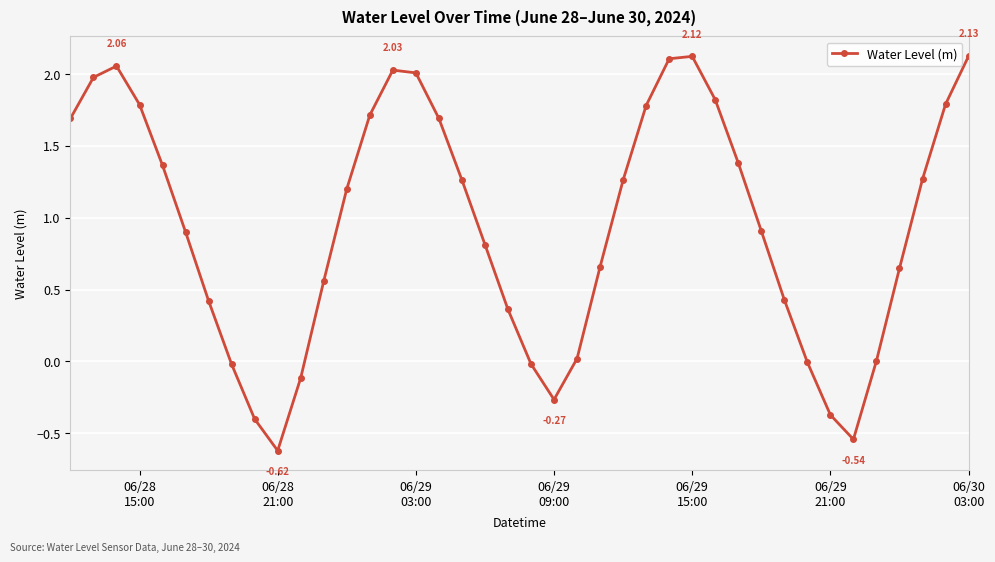

What is the minimum value shown in the chart?

-0.6